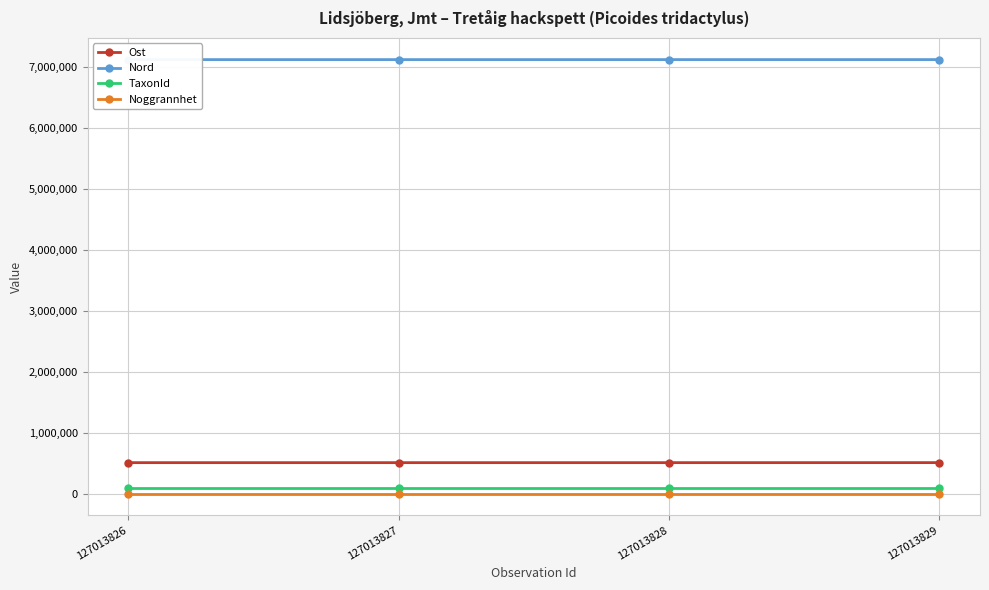

At how many categories does at least one series exceed 5165415?

4